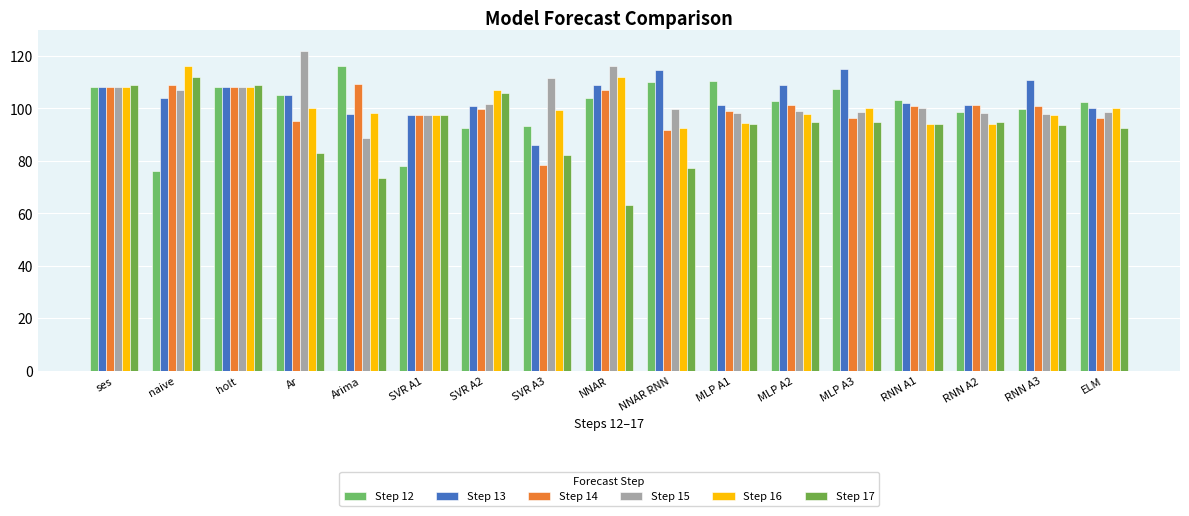

What is the minimum value for Step 12?

76.0